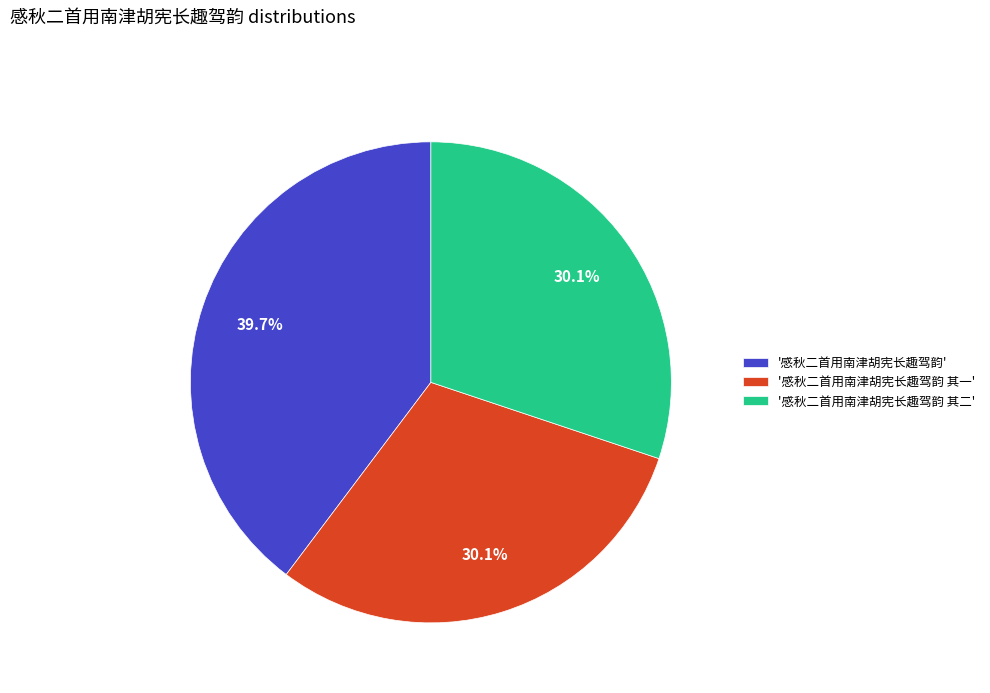

How many slices are in this pie chart?

3